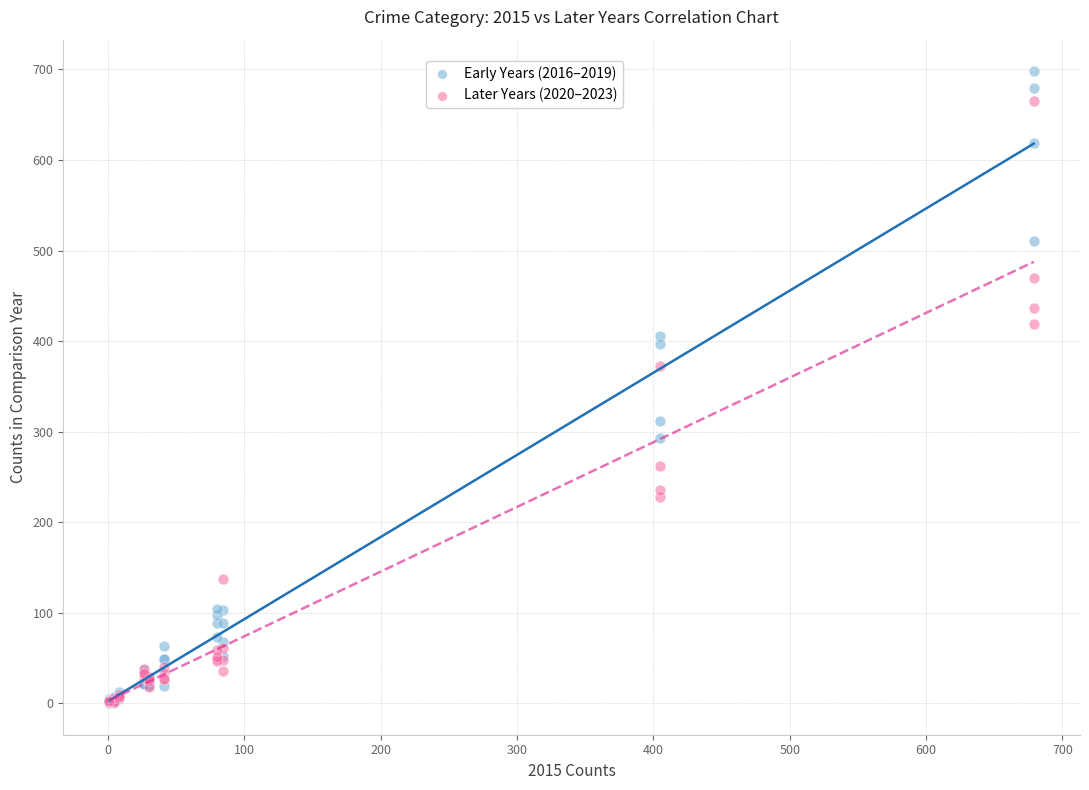

In the Later Years (2020–2023) series, what Y value is closest to 333?

372